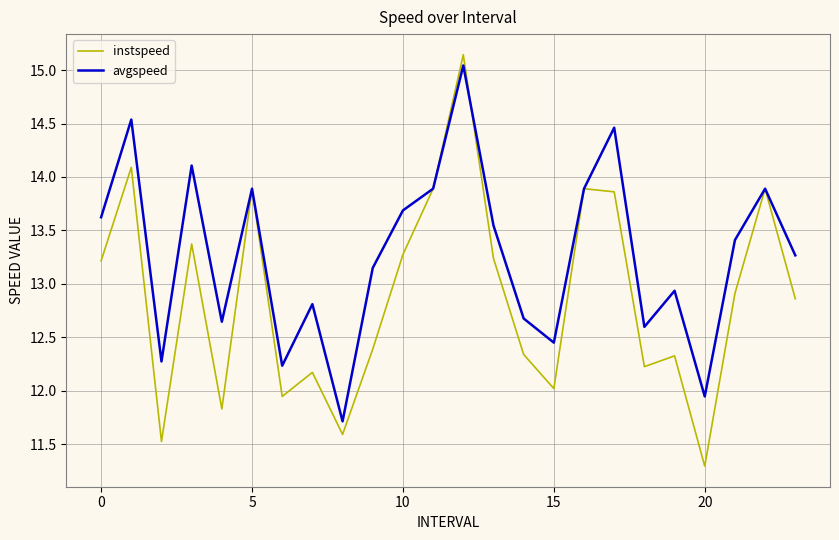

Rank the series by their maximum value, from highest to lowest.

instspeed, avgspeed